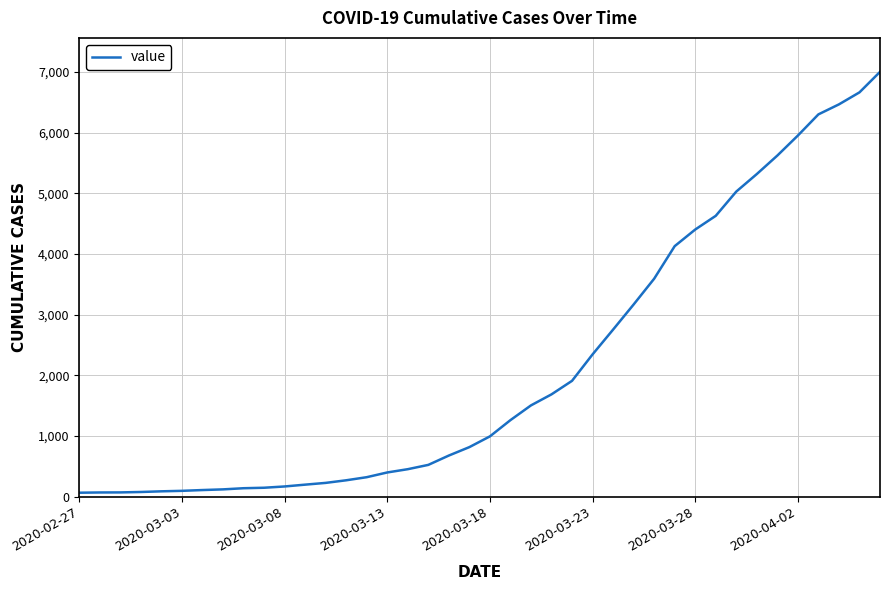

What is the difference between the maximum and minimum values?

6940